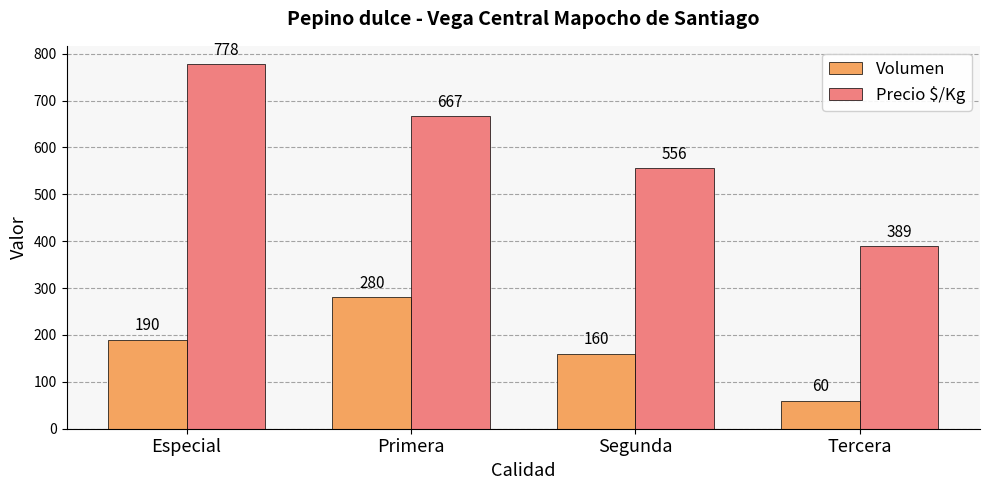

Which category has the lowest value in the Volumen series?

Tercera